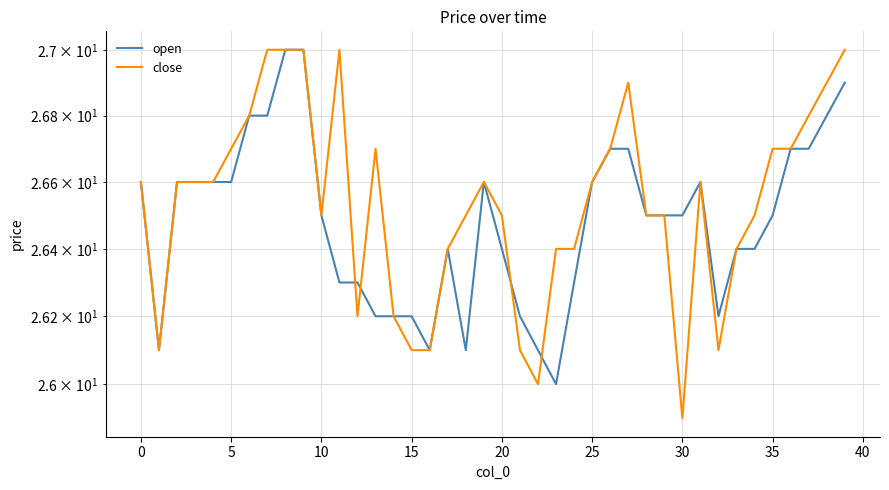

True or false: open has a value of 36.4 at 12.

False